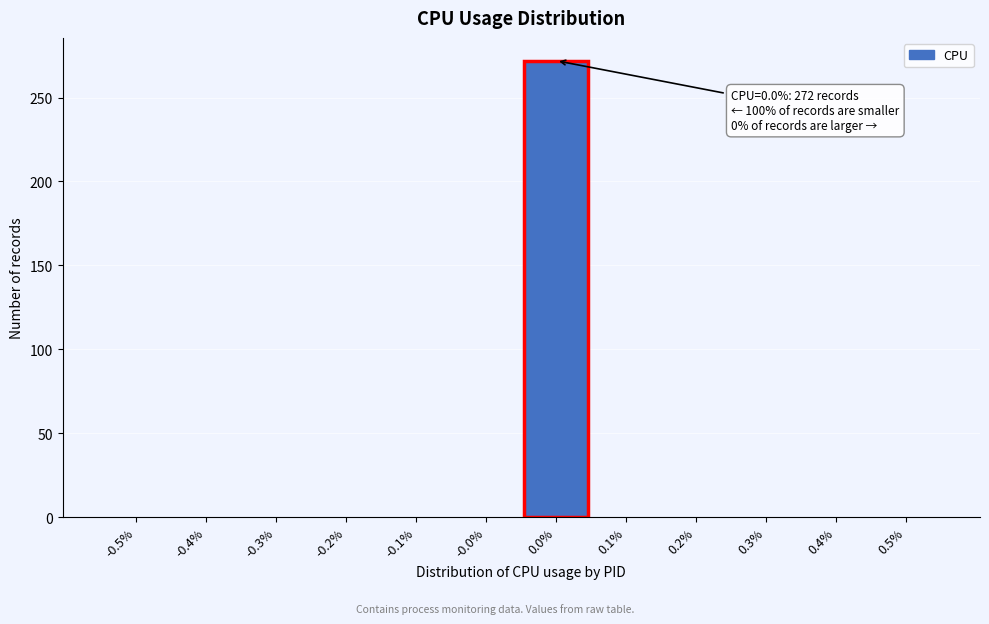

Reading left to right, transcribe all the data shown in this chart.

-0.5%=0	-0.4%=0	-0.3%=0	-0.2%=0	-0.1%=0	-0.0%=0	0.0%=272	0.1%=0	0.2%=0	0.3%=0	0.4%=0	0.5%=0